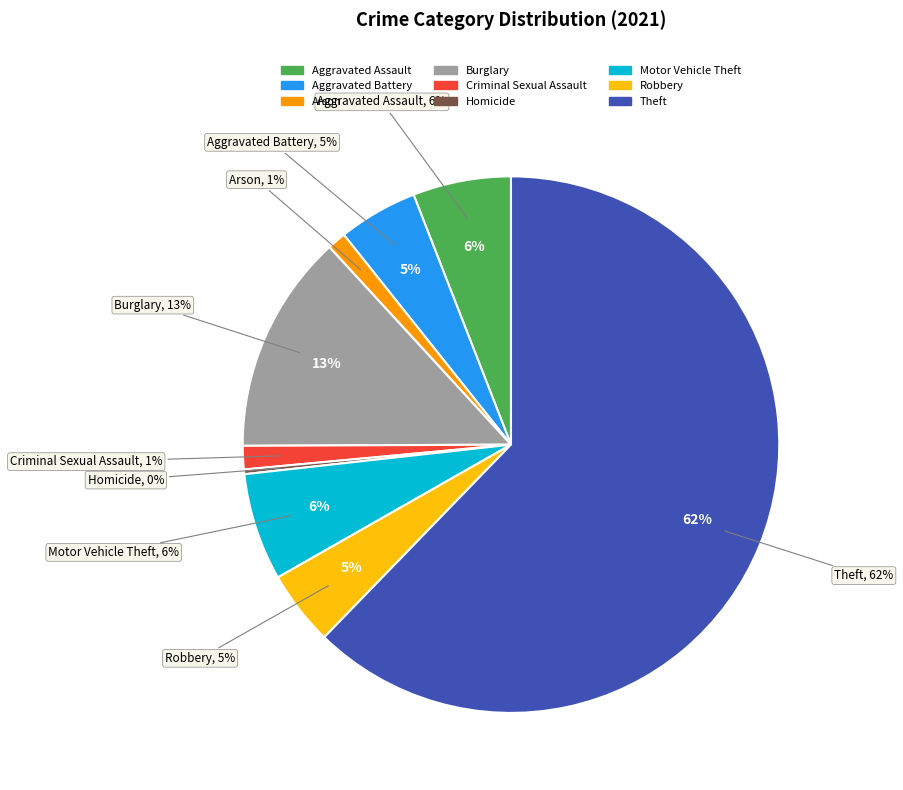

To the nearest percent, what is the difference between the largest and smallest slice percentages?

62%